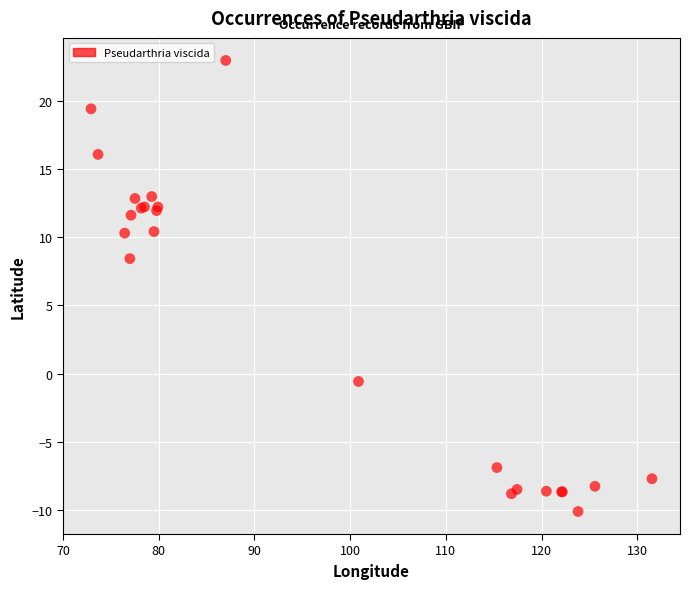

What Y value in the scatter plot is closest to 6?

8.4